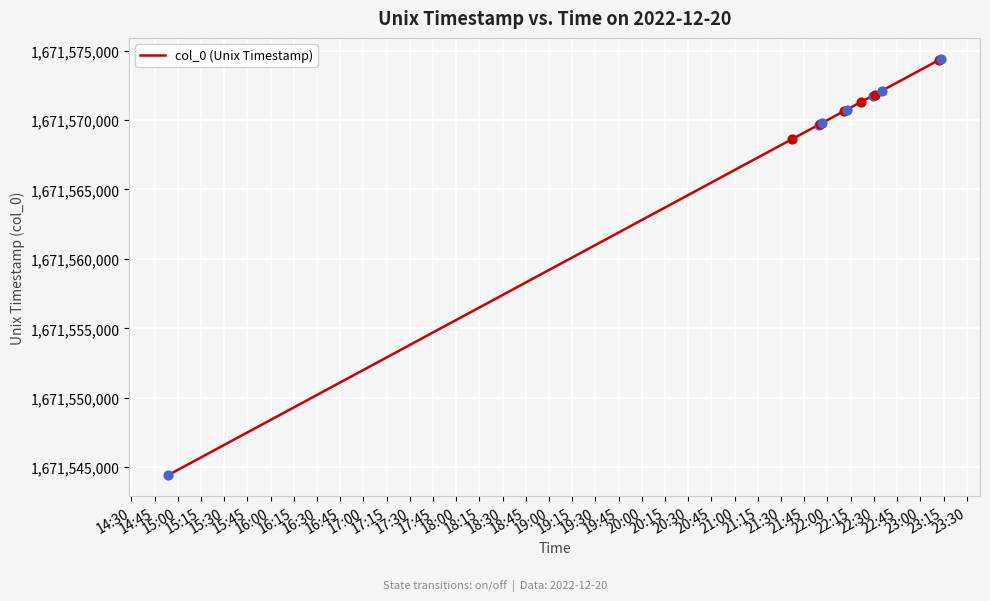

What is the difference between the maximum and minimum values?

30003